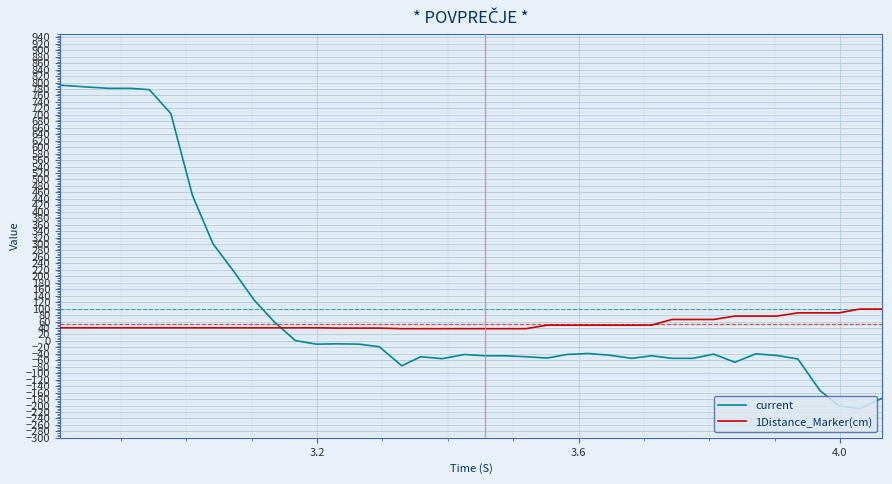

What are all the series names shown in the legend?

current, 1Distance_Marker(cm)